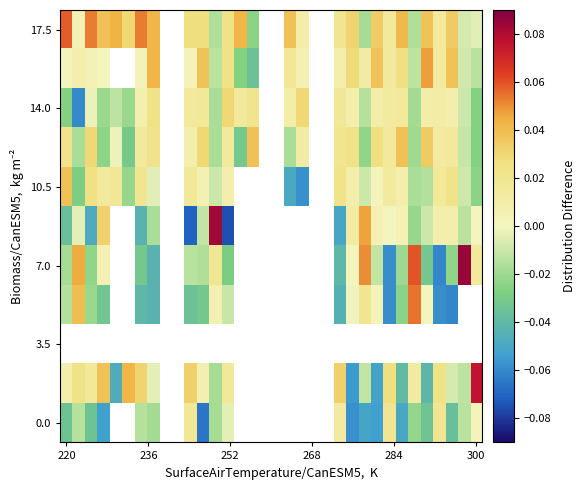

What is the minimum value shown in the chart?

-0.1